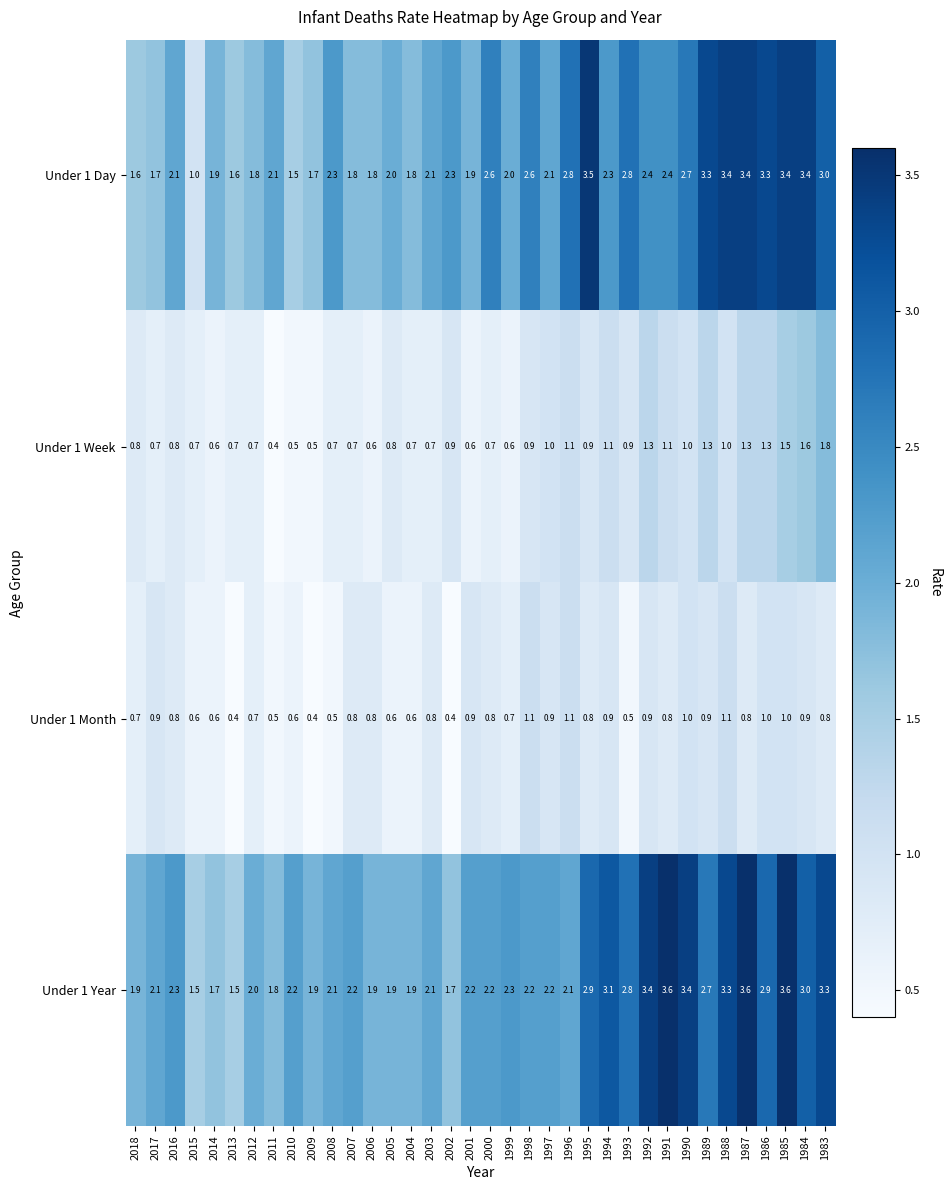

Is it true that Under 1 Month equals 0.8 at 1993?

False